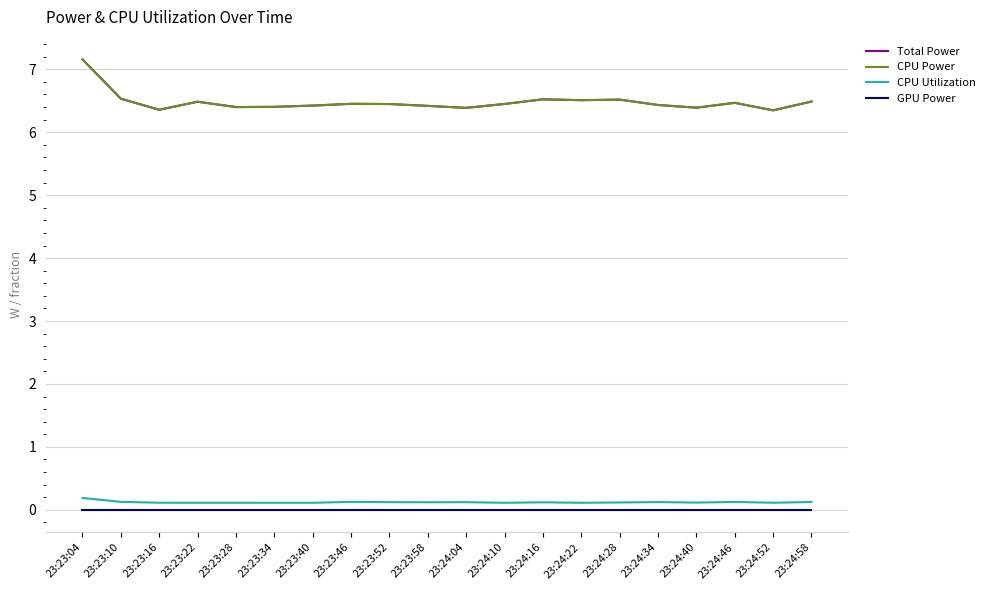

At 23:24:28, list the series in order from largest to smallest.

Total Power, CPU Power, CPU Utilization, GPU Power